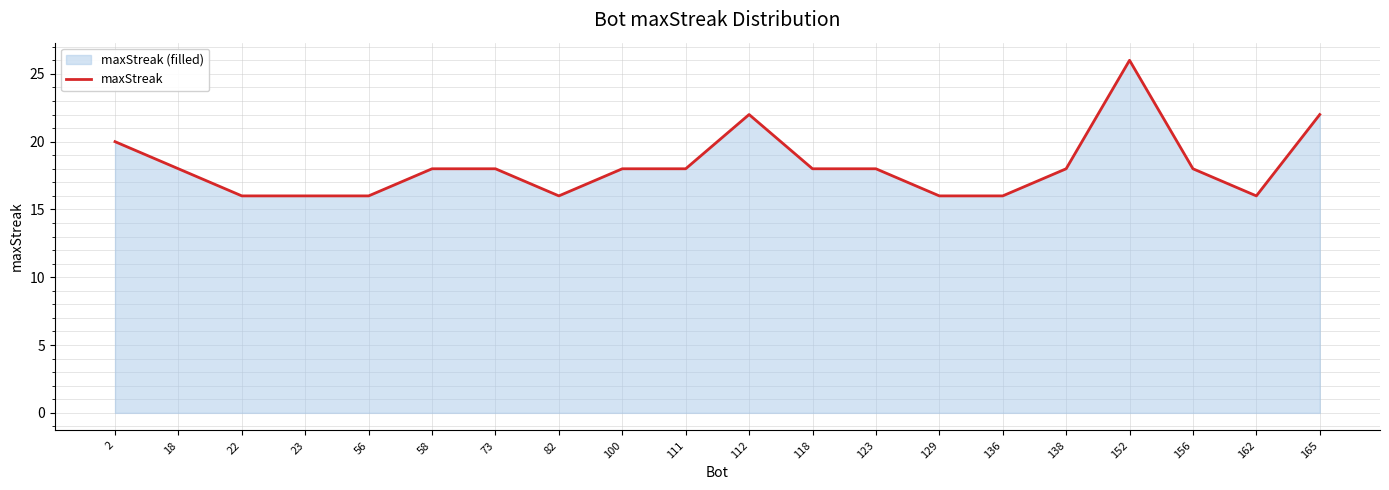

Is it true that the value at 136 is 9?

False